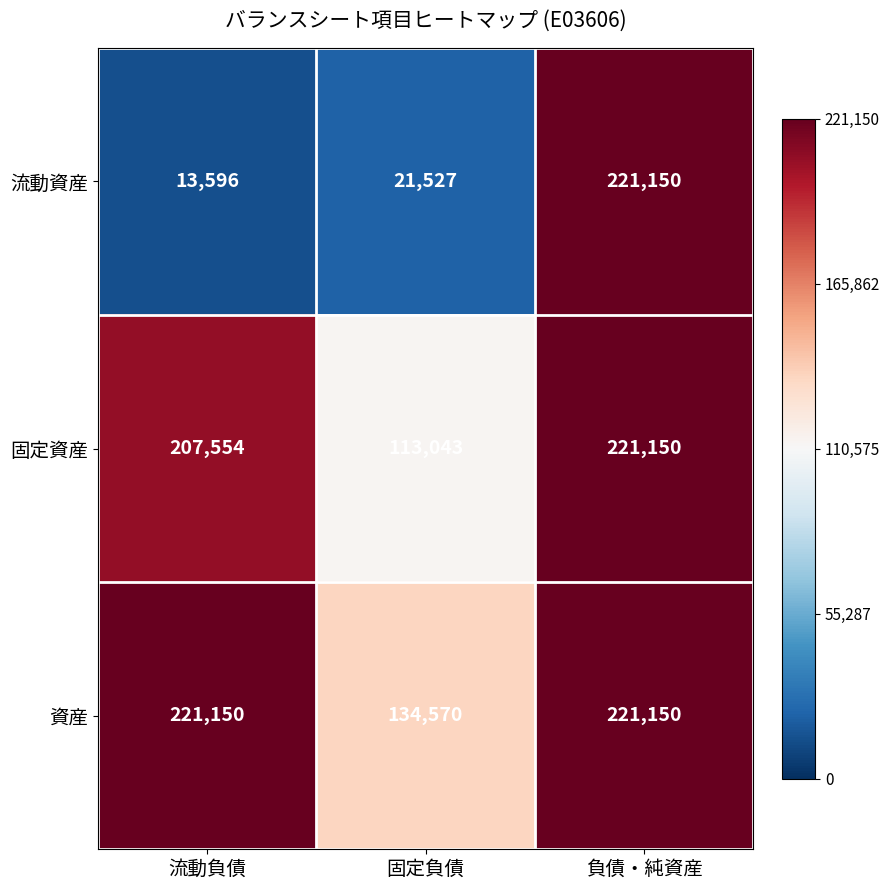

What is the sum of all 資産 values?

576870